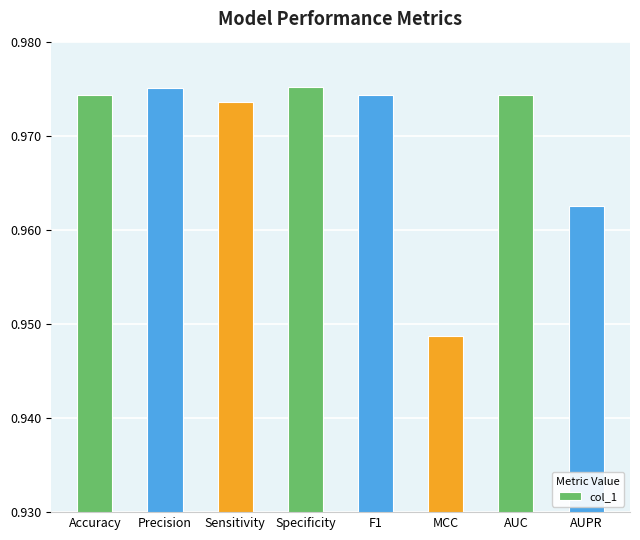

Where is the data nearest to the value 0?

MCC